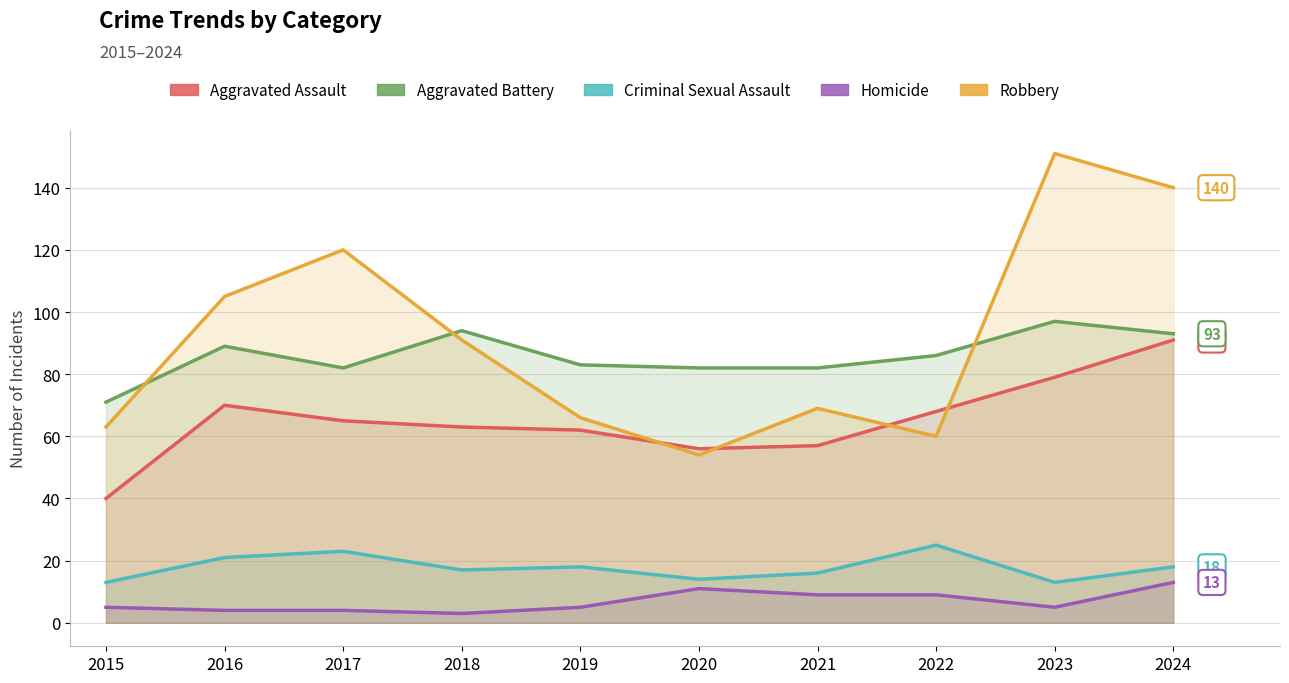

How many interior local peaks does the Aggravated Battery series have?

3